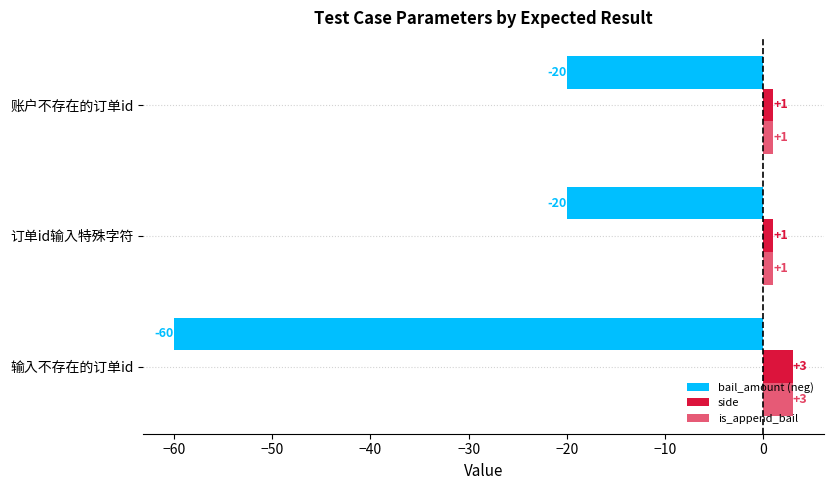

What is the value of the bail_amount (neg) bar at the 3rd from the left?

-20